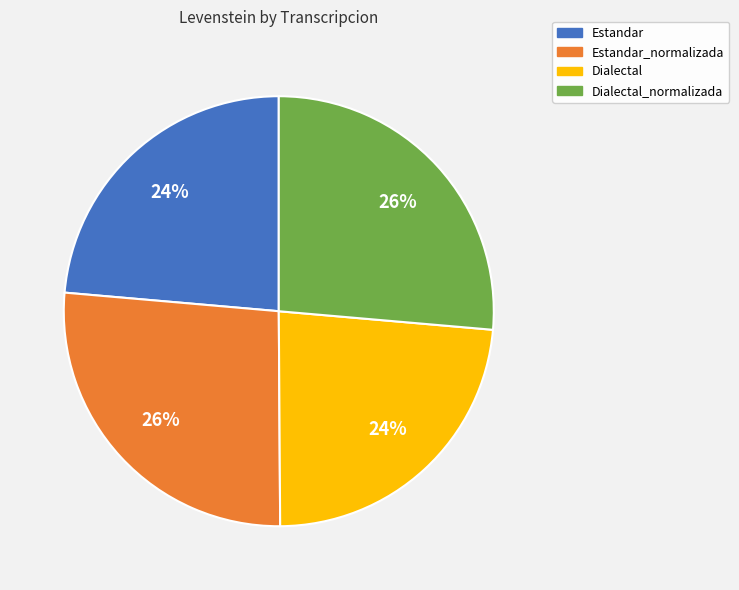

To the nearest percent, what is the average slice percentage?

25%